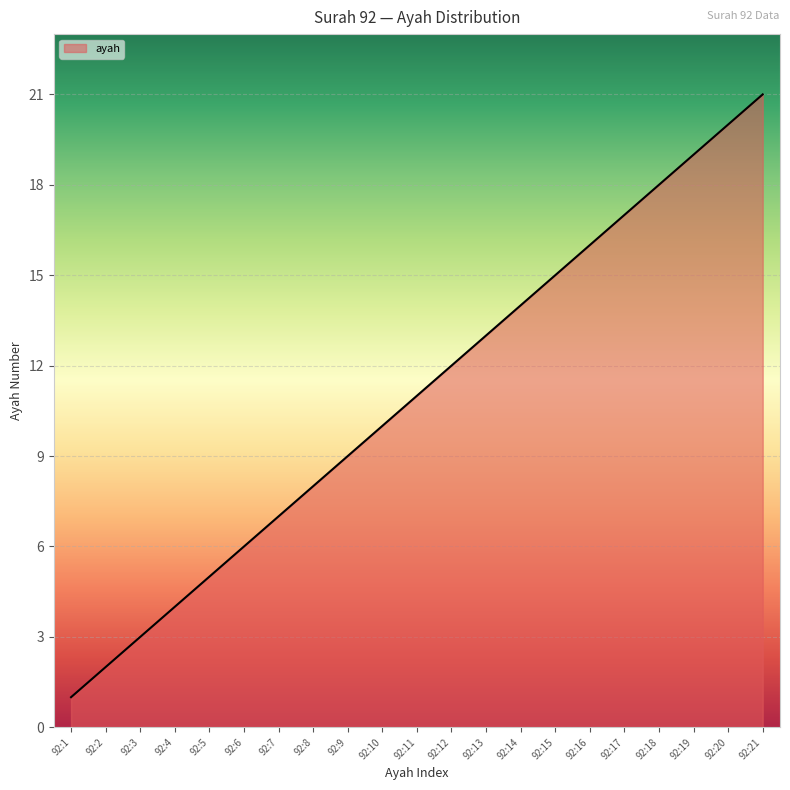

Rank the categories by value from lowest to highest.

92:1, 92:2, 92:3, 92:4, 92:5, 92:6, 92:7, 92:8, 92:9, 92:10, 92:11, 92:12, 92:13, 92:14, 92:15, 92:16, 92:17, 92:18, 92:19, 92:20, 92:21